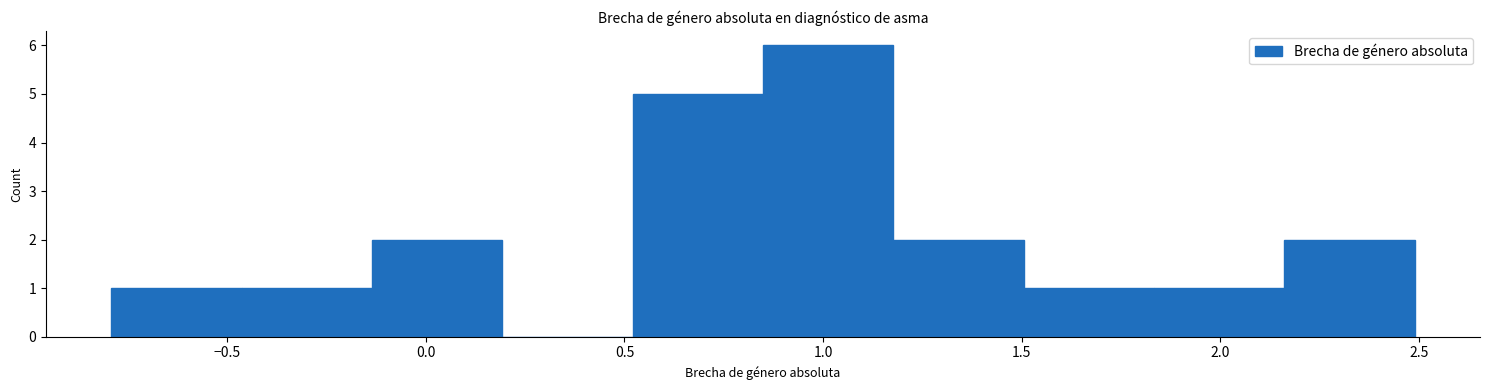

Reading left to right, transcribe this chart: for each bar, give the range it covers on the x-axis and its height. Neither the bar edges nor the heights are printed on the chart, so give them approximately, as read against the axes.

-0.80 to -0.45: 1
-0.45 to -0.15: 1
-0.15 to 0.20: 2
0.20 to 0.50: 0
0.50 to 0.85: 5
0.85 to 1.20: 6
1.20 to 1.50: 2
1.50 to 1.85: 1
1.85 to 2.15: 1
2.15 to 2.50: 2